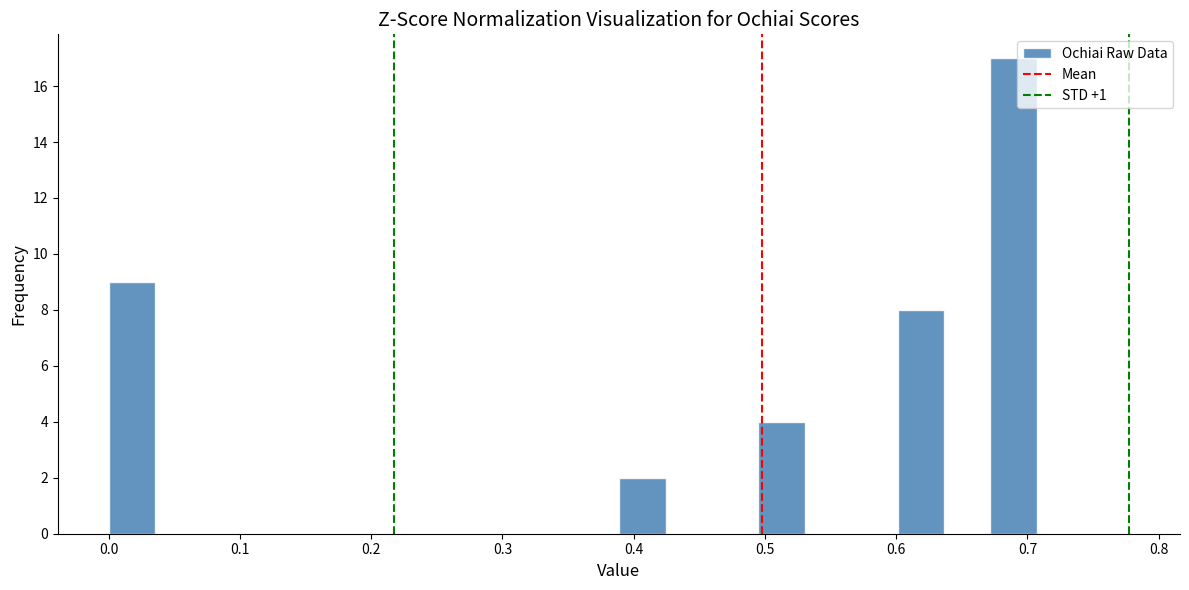

Read against the x-axis, roughly where is the centre of the tallest bar?

0.69